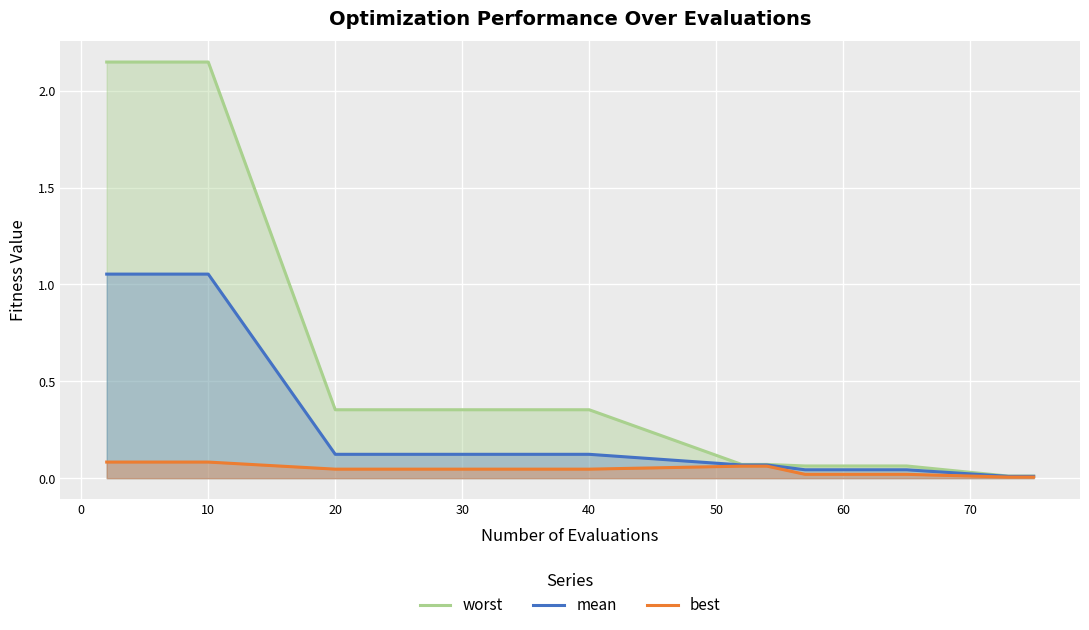

True or false: worst has more than 0 interior local peaks.

False